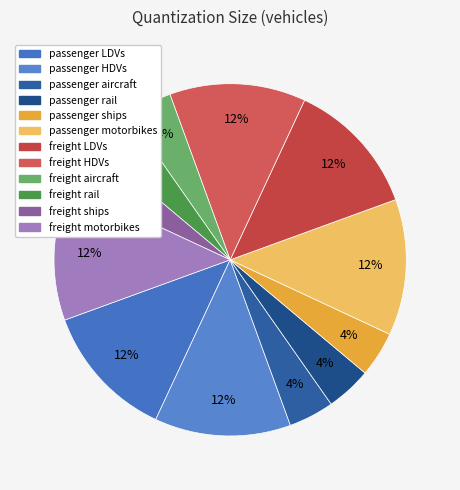

Rank the categories by value from lowest to highest.

passenger aircraft, passenger rail, passenger ships, freight aircraft, freight rail, freight ships, passenger LDVs, passenger HDVs, passenger motorbikes, freight LDVs, freight HDVs, freight motorbikes